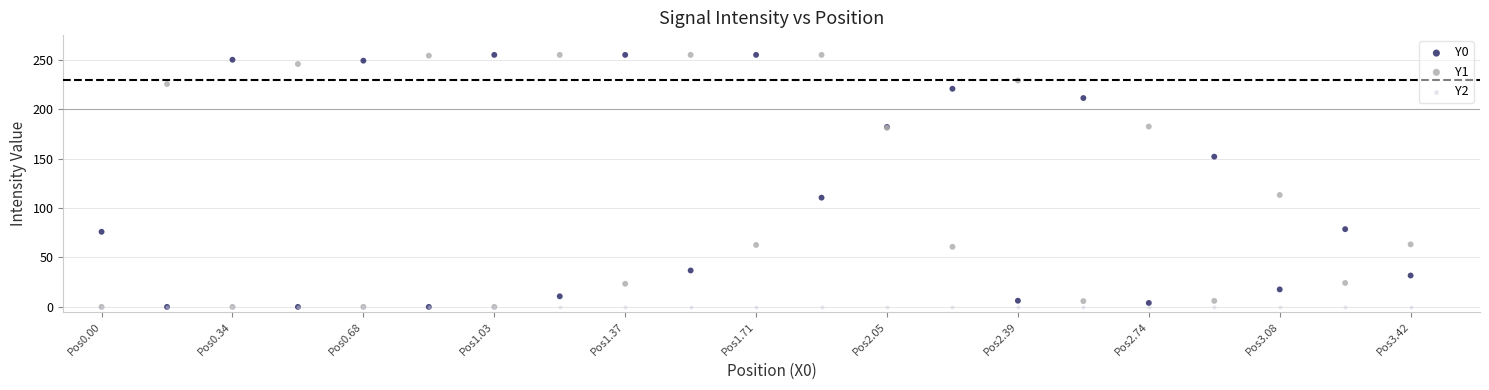

What are all the series names shown in the legend?

Y0, Y1, Y2